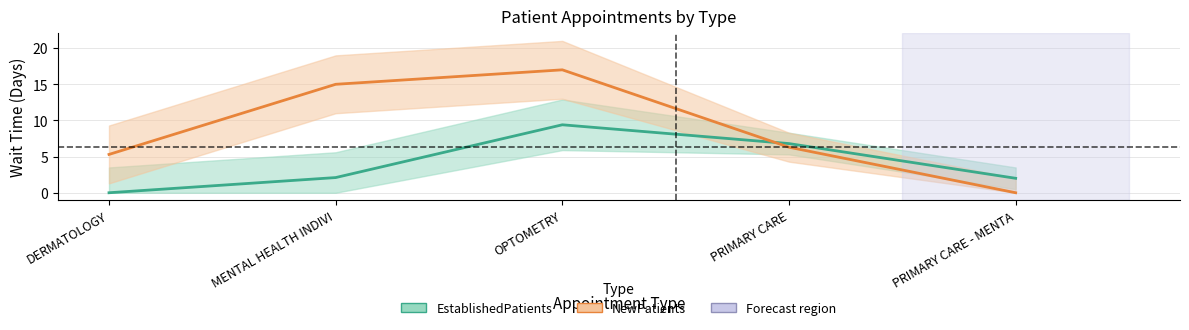

What is the label of the 3rd point from the right?

OPTOMETRY